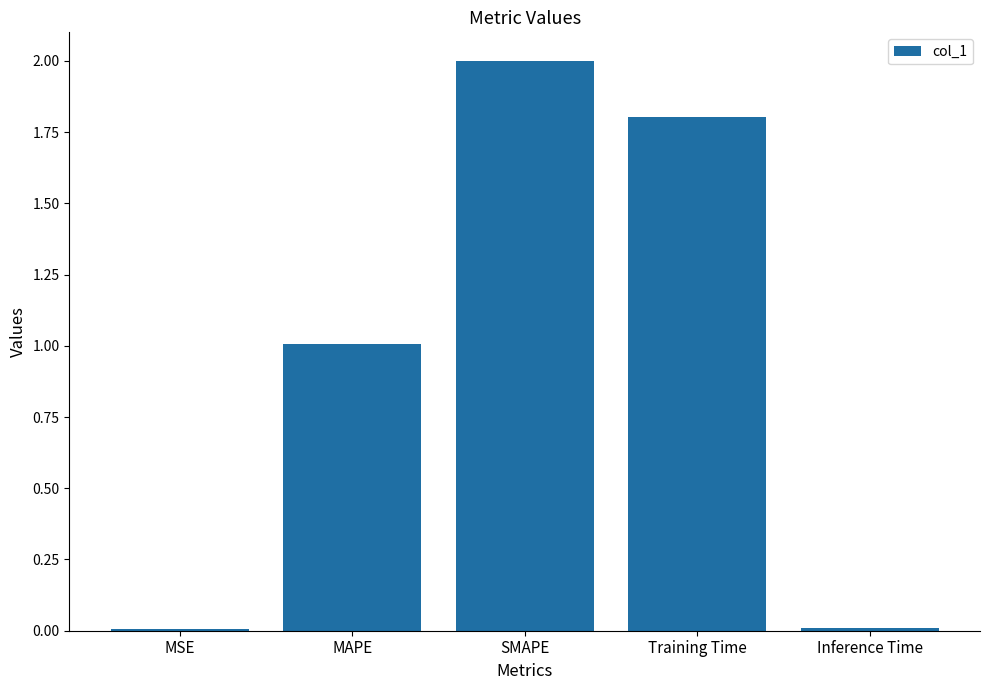

What is the change in value from SMAPE to Inference Time?

-2.0